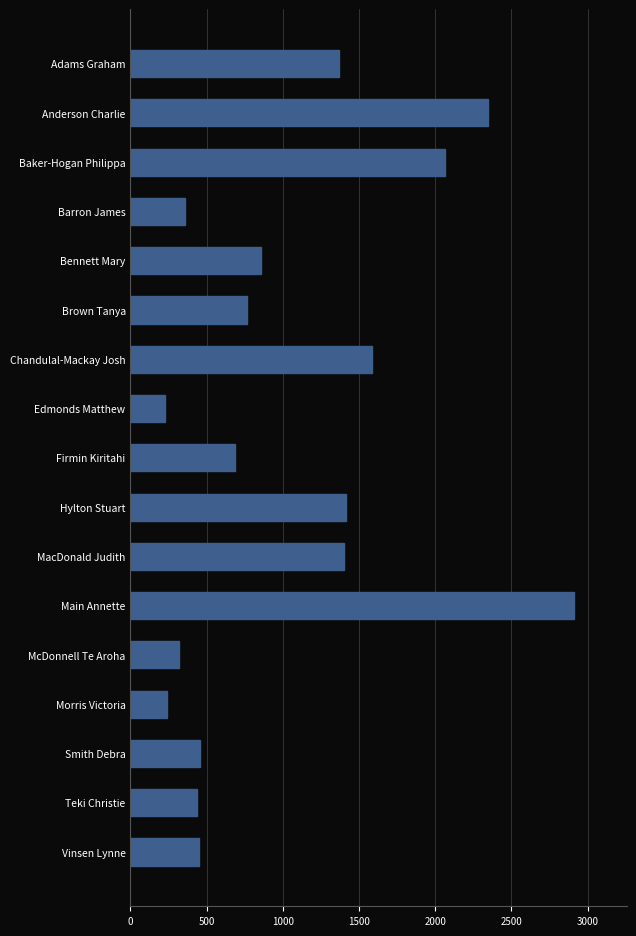

At which category does the chart reach its peak across all series?

Main Annette